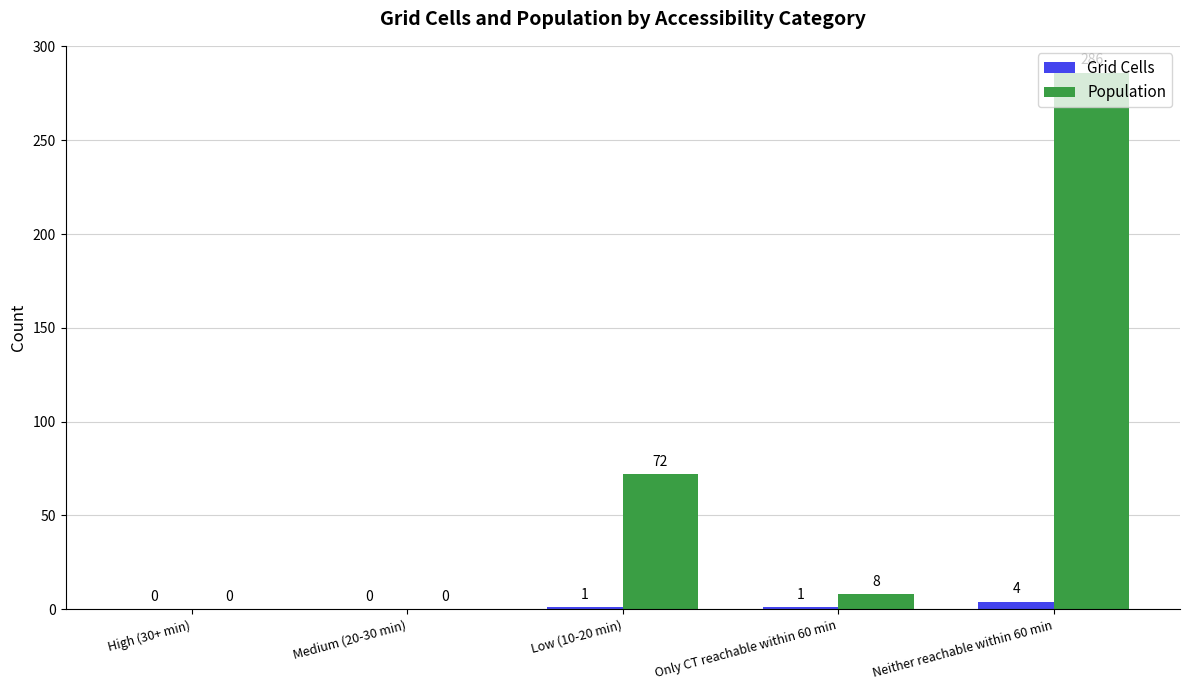

Which series changed the most between Medium (20-30 min) and Low (10-20 min)?

Population